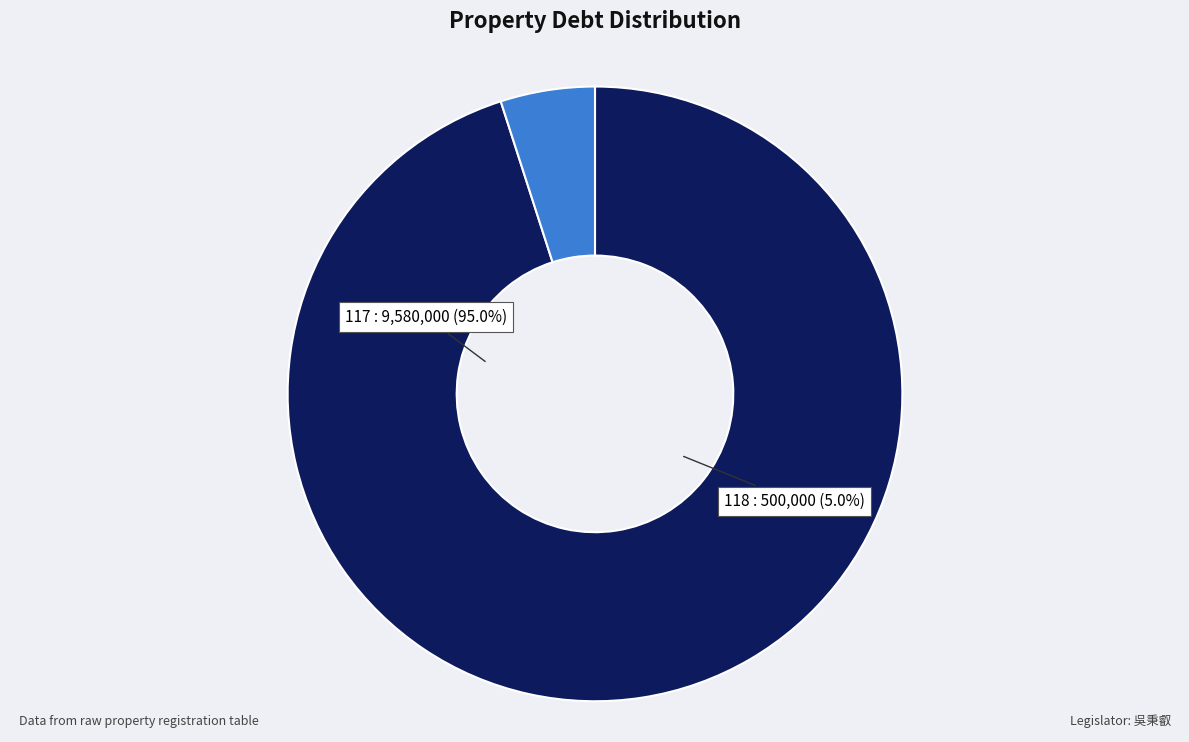

Which slice represents more than half of the pie?

117